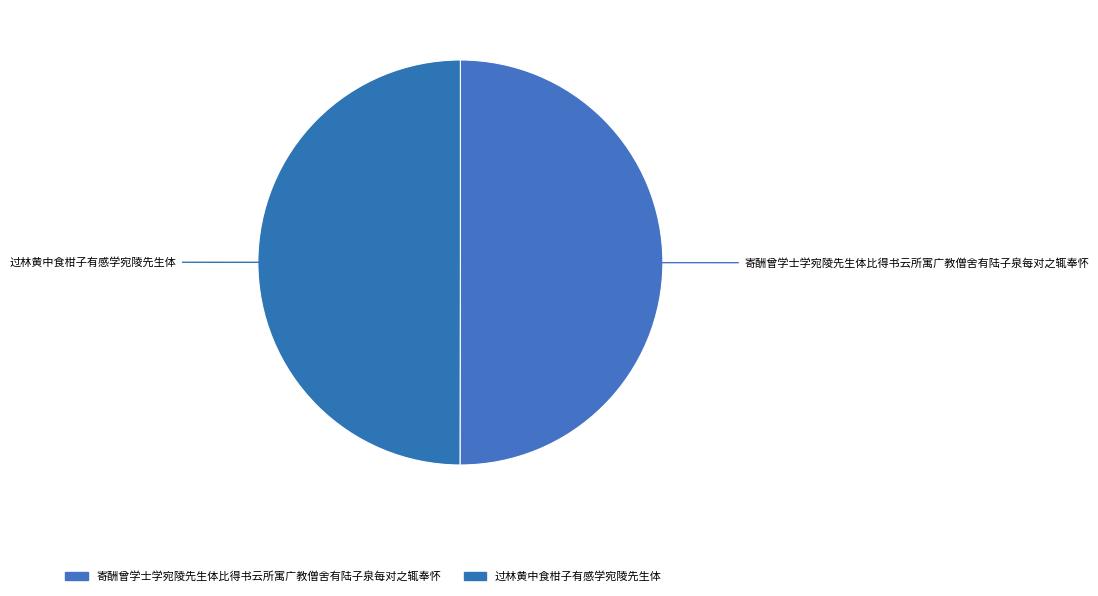

How many segments does this pie chart have?

2